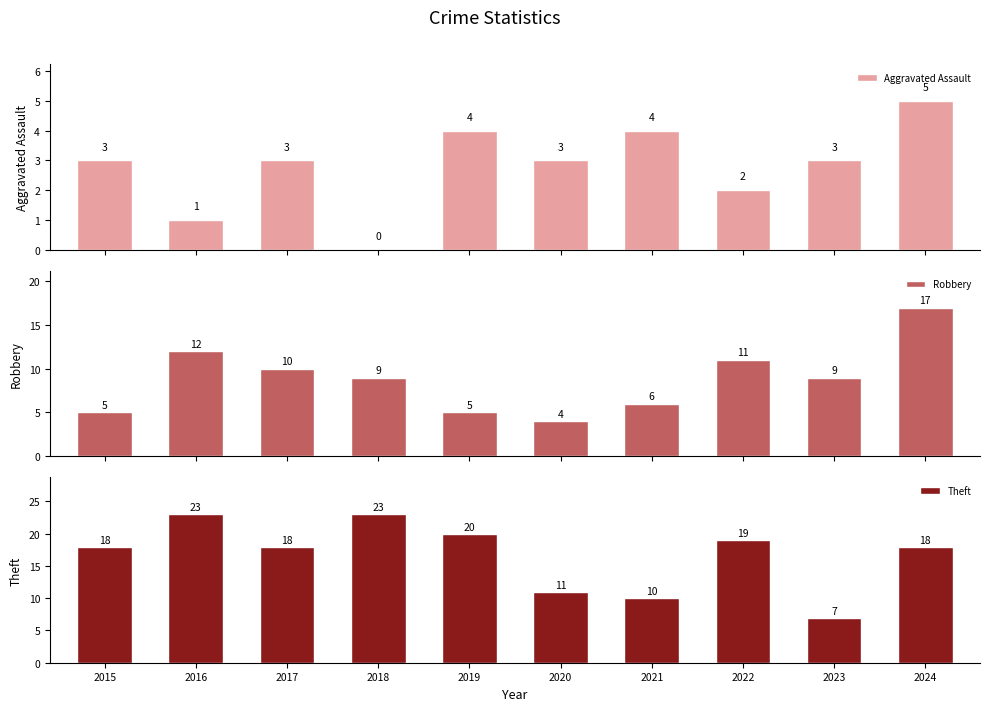

Is it true that Theft equals 14 at 2016?

False